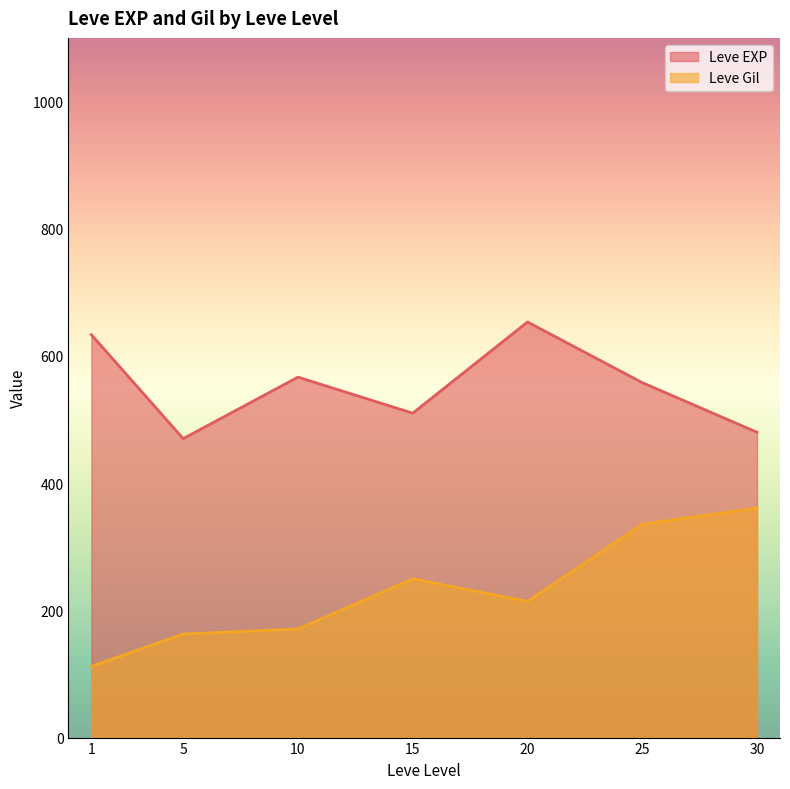

What value does the Leve EXP series have at 10?

566.7